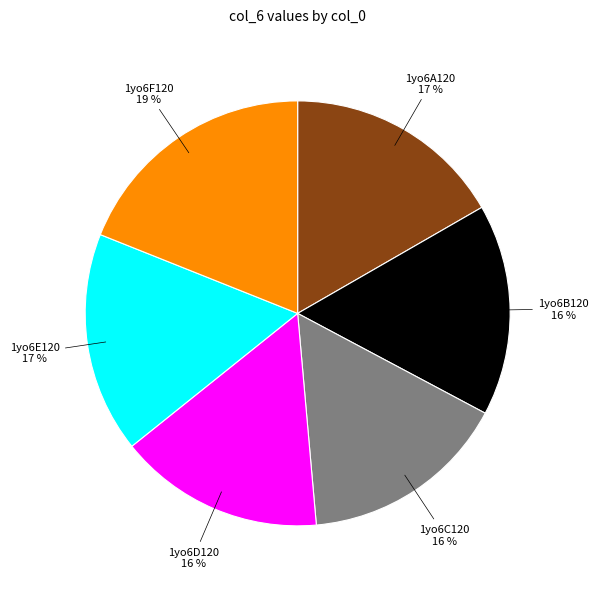

Is it true that 1yo6D120 is 16% of the pie?

True